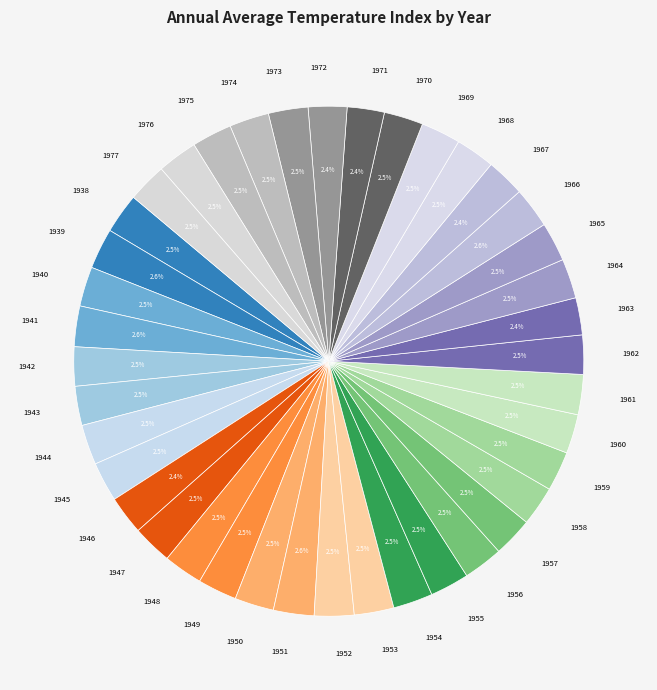

Is there any slice that represents more than half of the pie?

No